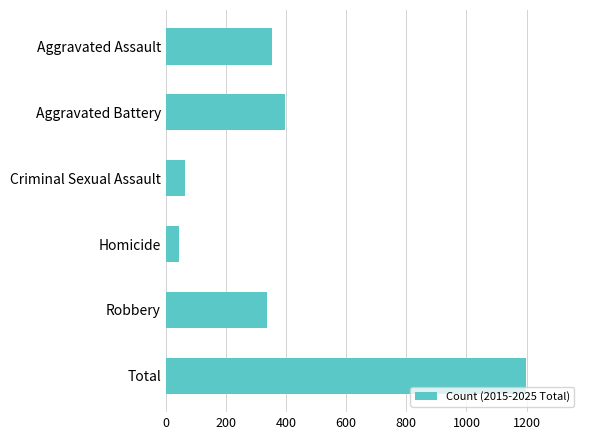

Where is the data nearest to the value 620?

Aggravated Battery